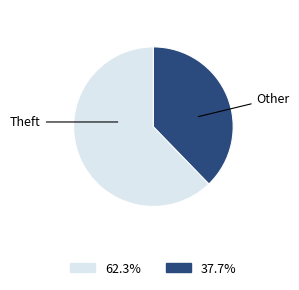

Does any single category account for the majority?

Yes